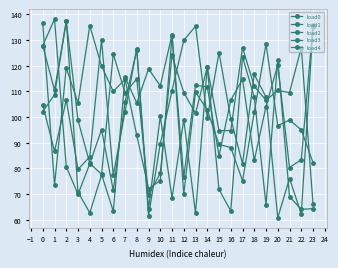

What is the difference between the maximum and minimum values in the load2 series?

74.5